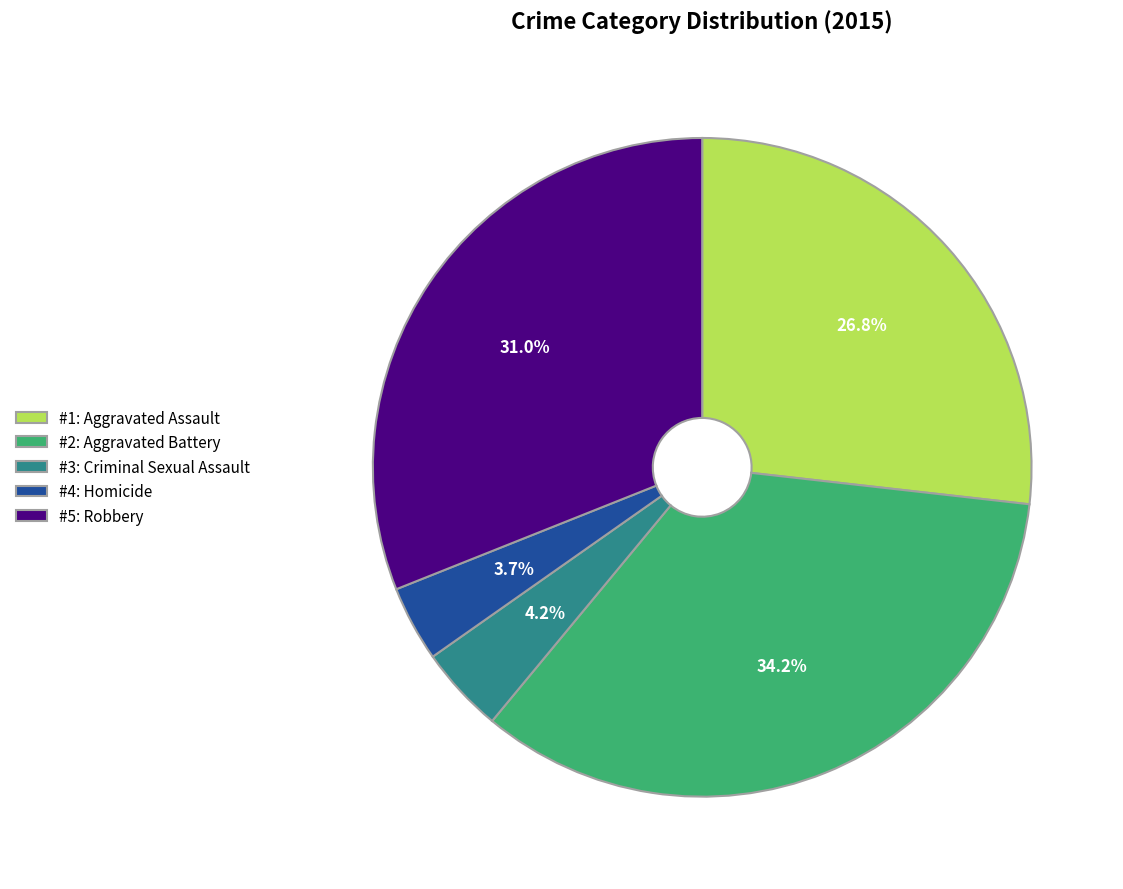

Which slice is the smallest?

#4: Homicide